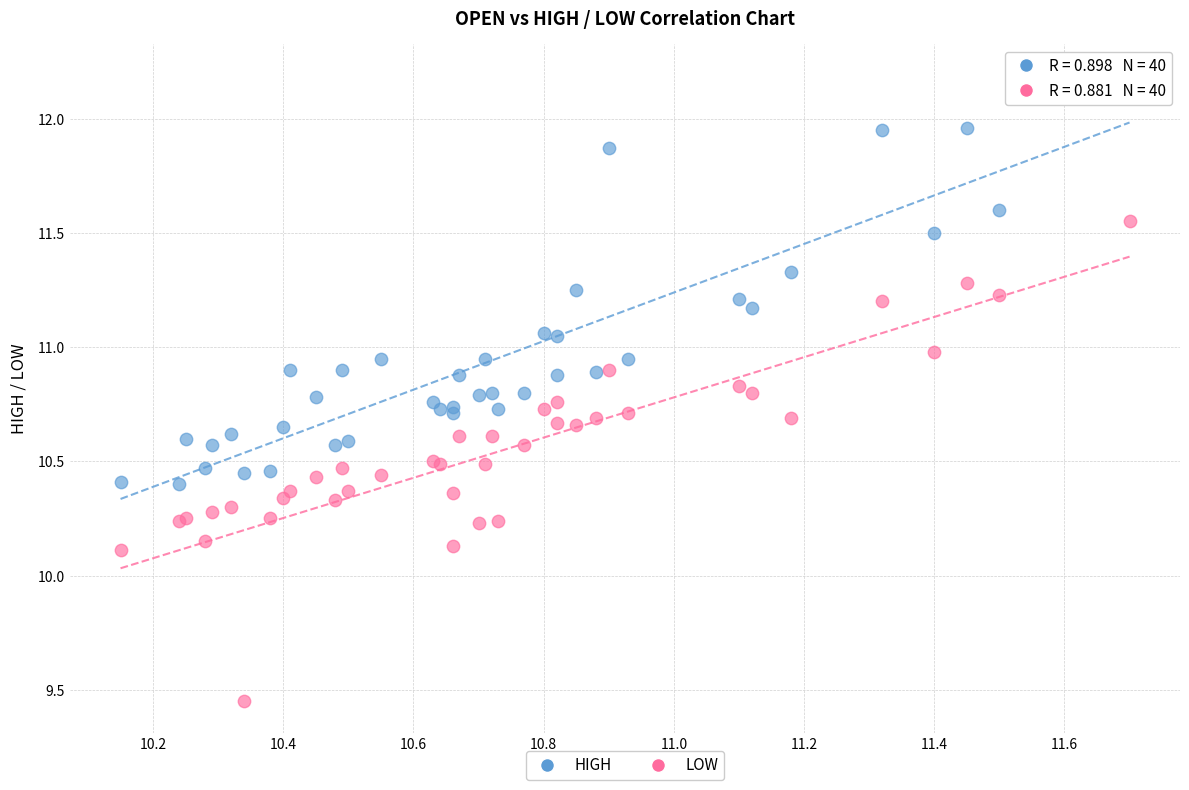

Which series contains the lowest Y value?

LOW